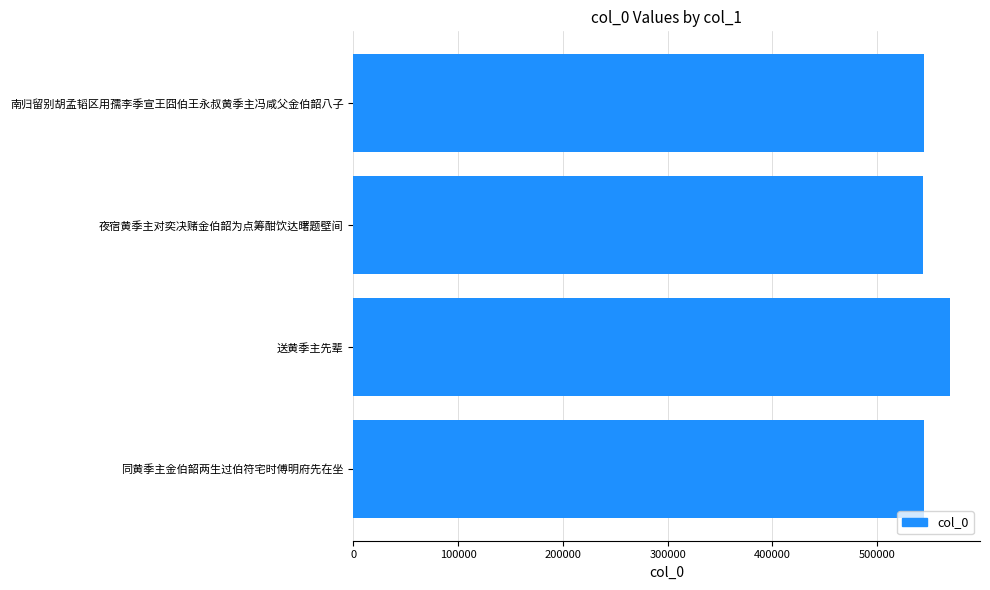

How many bars are there in total?

4